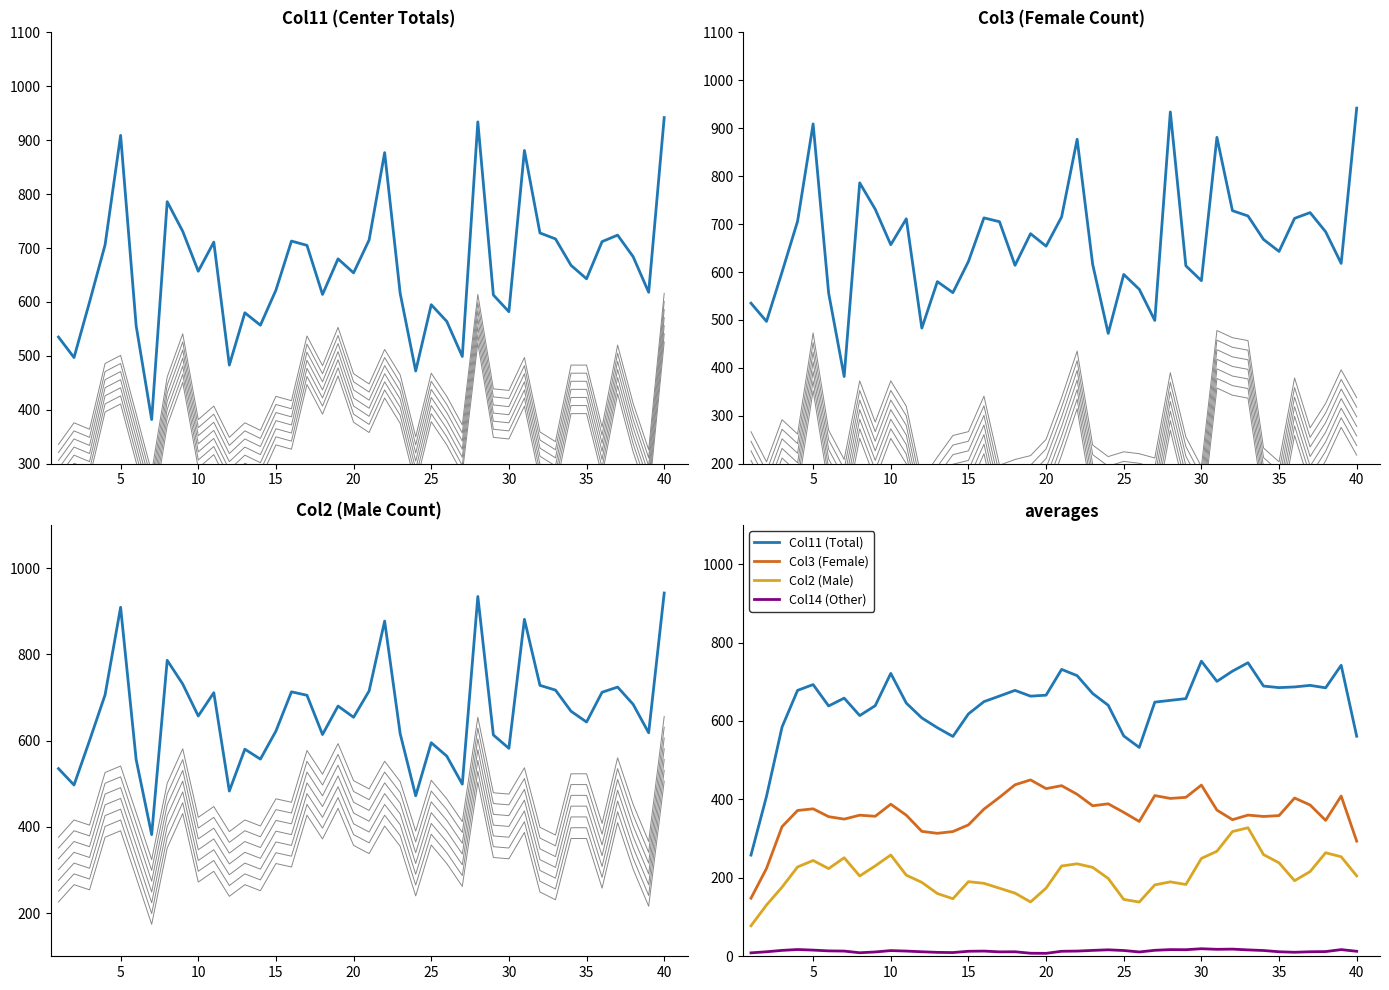

Which category has the highest value in the Col11 series?

40